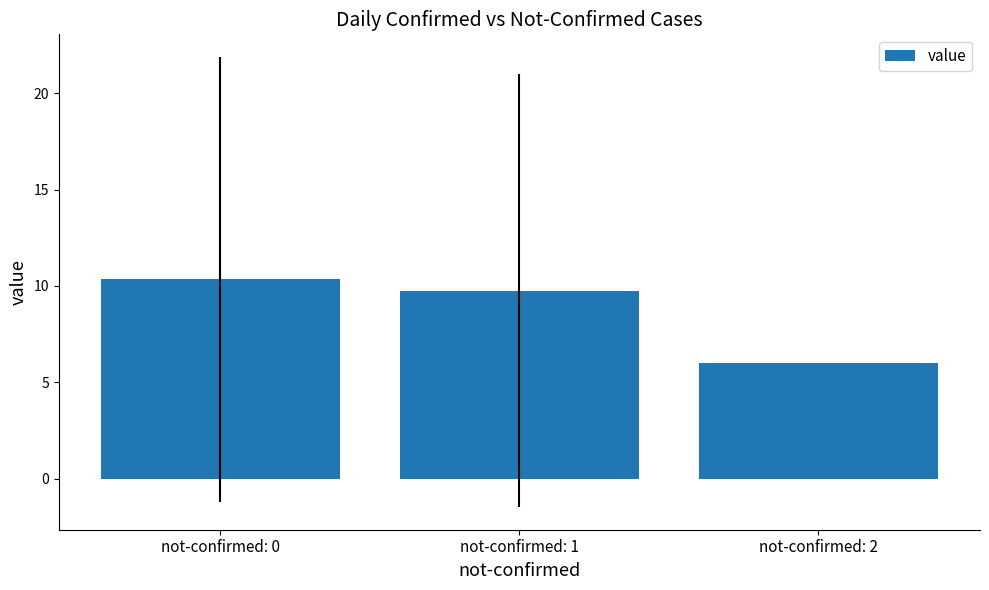

How many data points are less than 9?

1